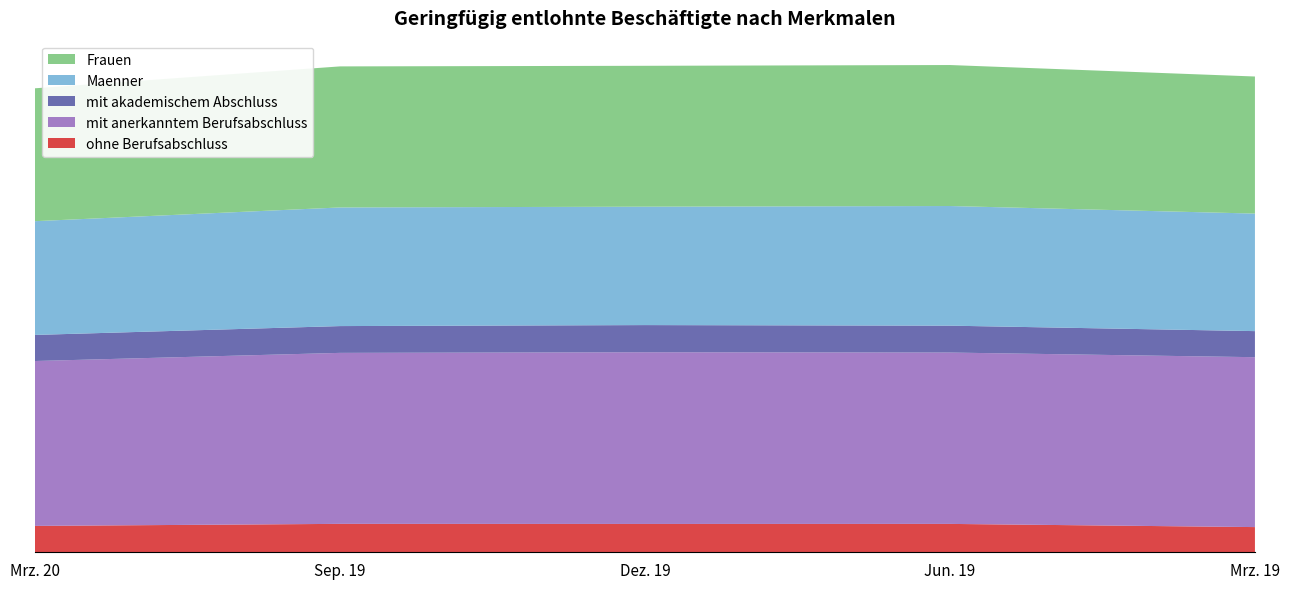

Reading right to left, list all the values displayed in this chart.

ohne Berufsabschluss: 1085	1222	1220	1224	1136
mit anerkanntem Berufsabschluss: 7317	7380	7395	7364	7101
mit akademischem Abschluss: 1123	1158	1170	1154	1124
Maenner: 5062	5153	5099	5109	4899
Frauen: 5904	6072	6068	6075	5723